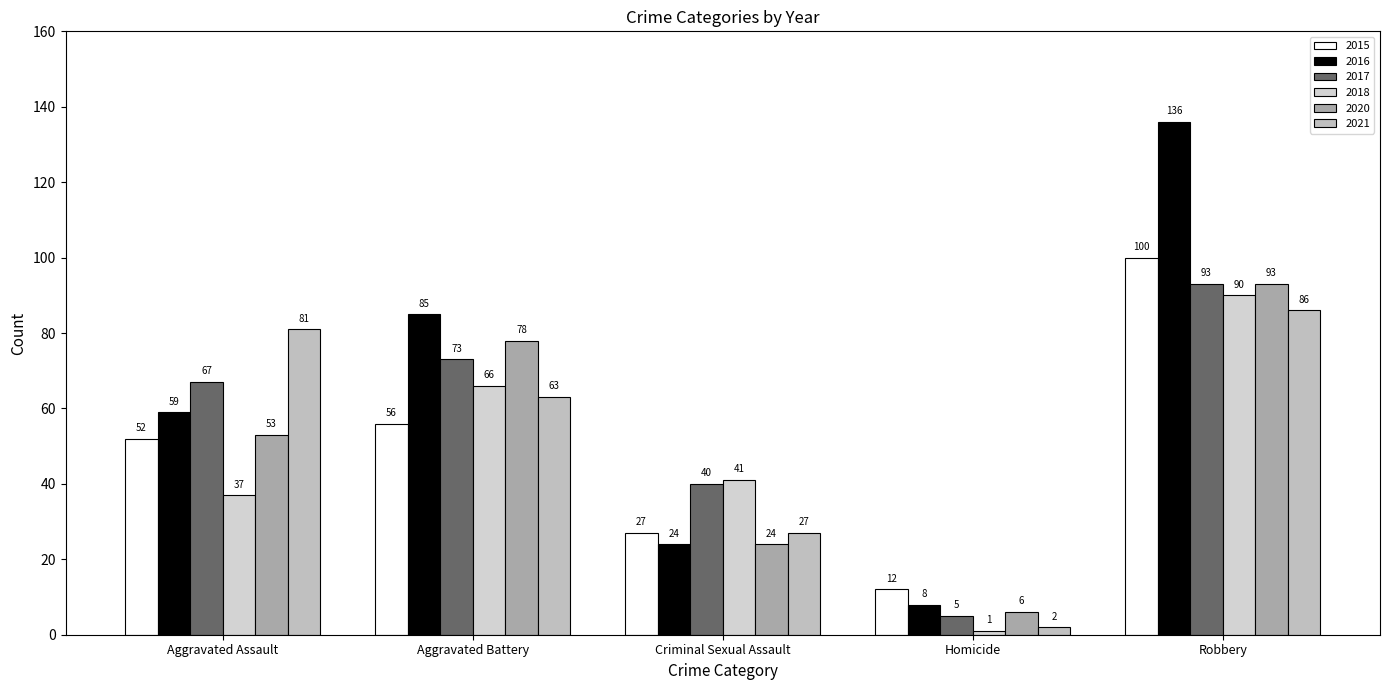

What is the difference between the second highest and minimum values in the 2018 series?

65